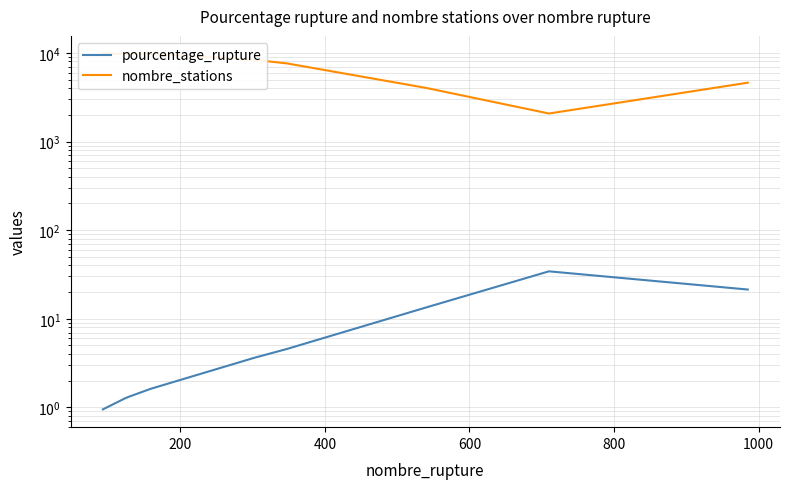

What is the maximum value shown in the chart?

9796.0